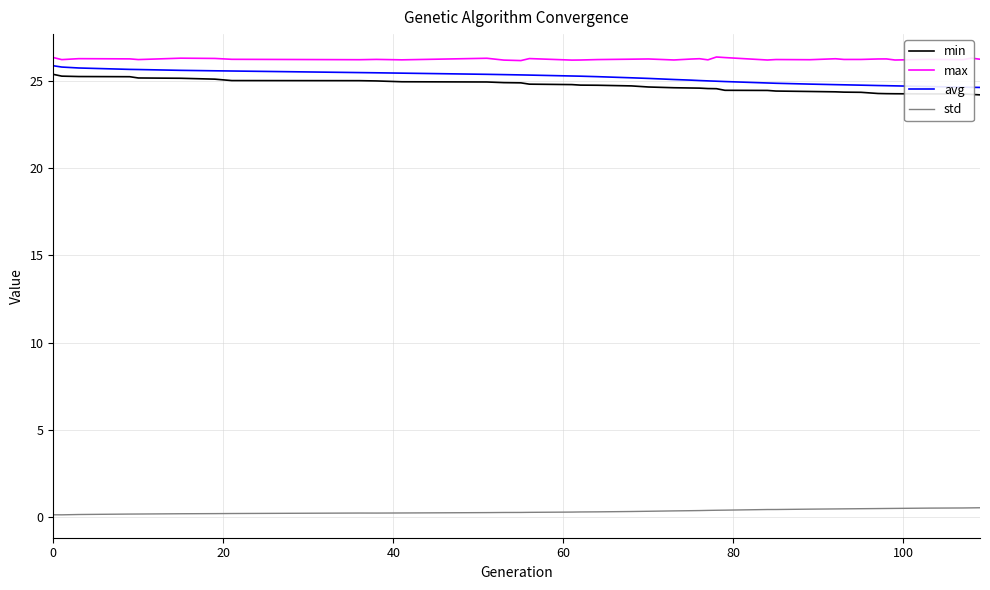

True or false: std and min intersect in this chart.

False